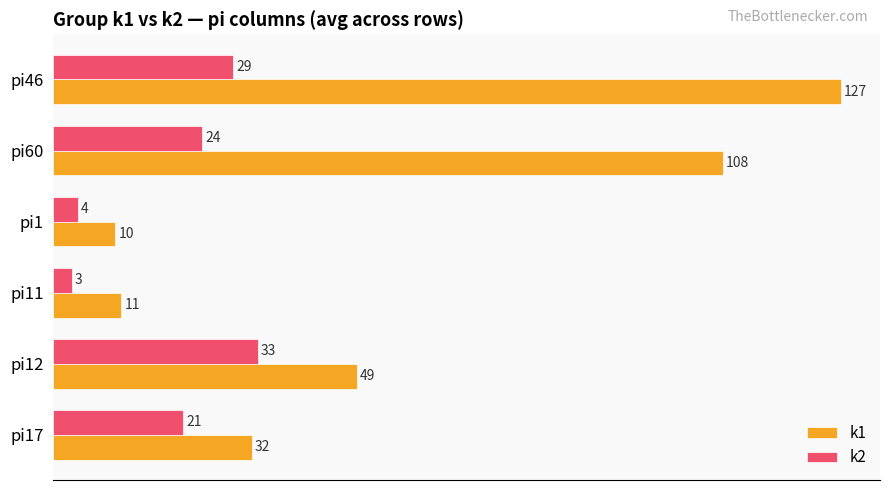

Which series changed the most between pi60 and pi17?

k1